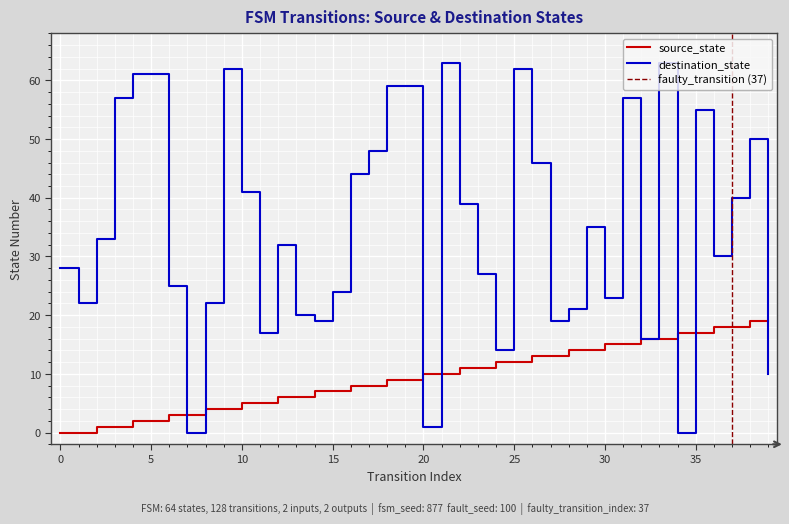

What is the greatest value displayed?

63